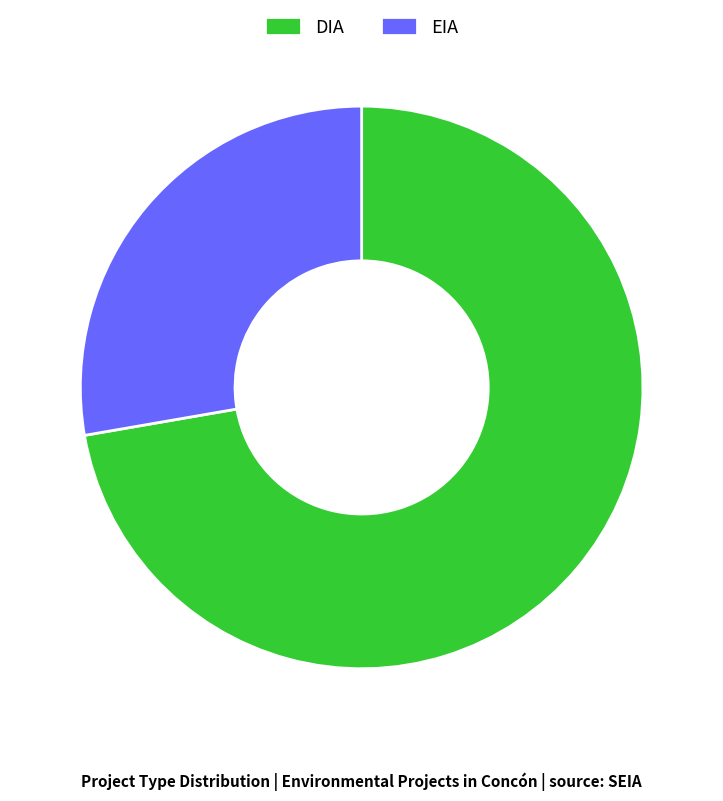

Does EIA account for over 50% of the chart?

No